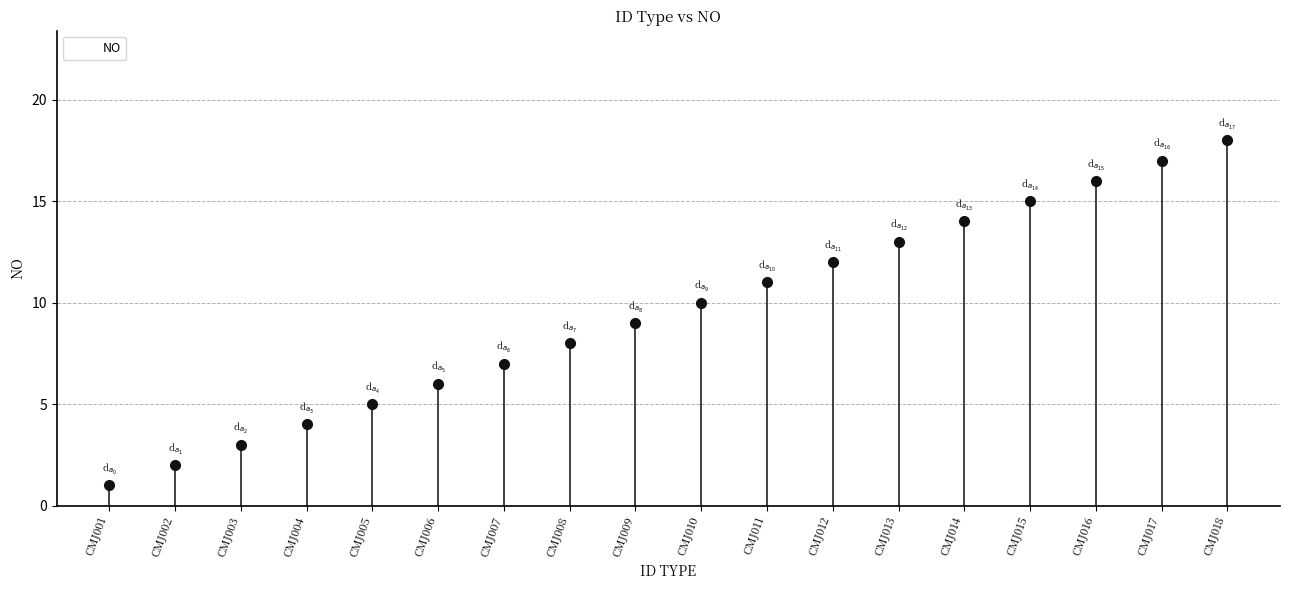

List the labels in order of value, largest first.

CMJ018, CMJ017, CMJ016, CMJ015, CMJ014, CMJ013, CMJ012, CMJ011, CMJ010, CMJ009, CMJ008, CMJ007, CMJ006, CMJ005, CMJ004, CMJ003, CMJ002, CMJ001